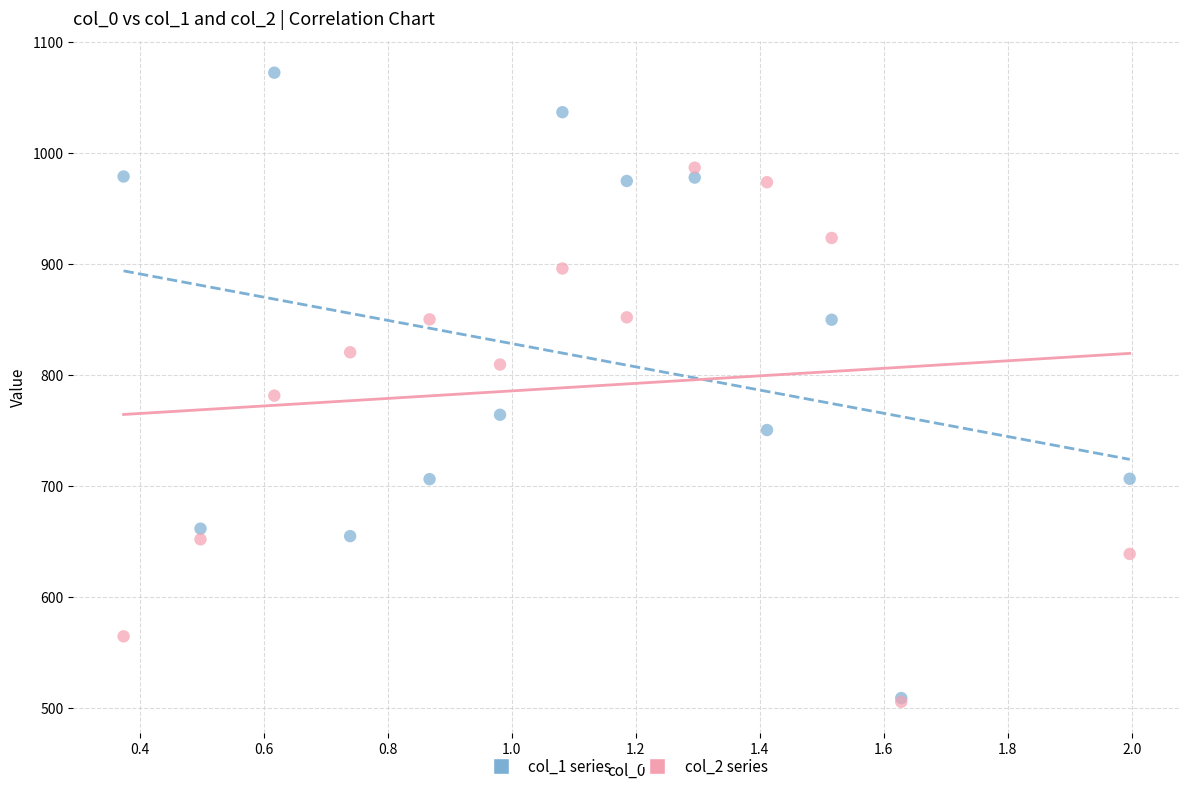

Across all series, what Y value is closest to 789?

781.7